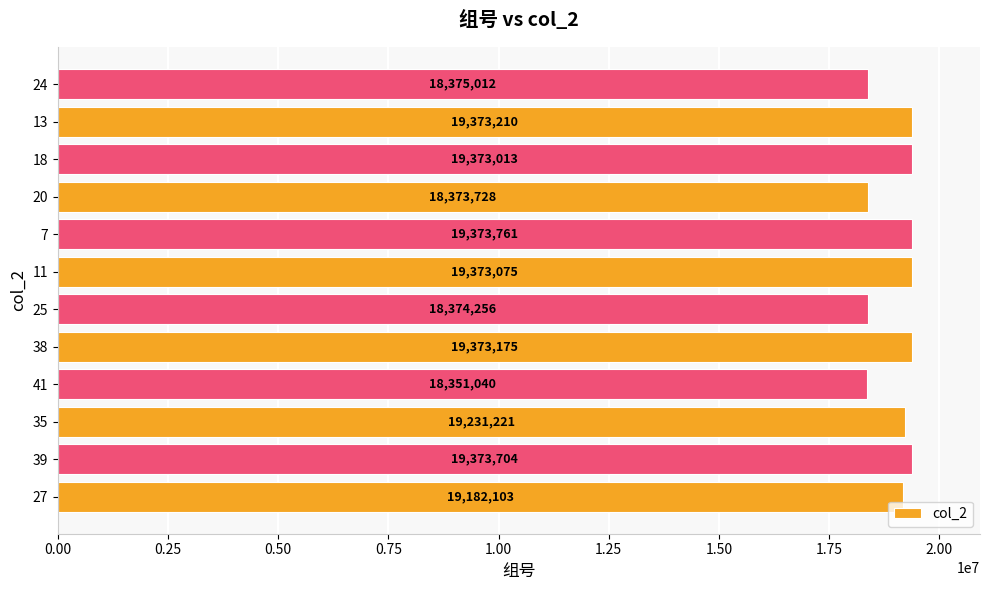

Rank the categories by value from highest to lowest.

7, 39, 13, 38, 11, 18, 35, 27, 24, 25, 20, 41